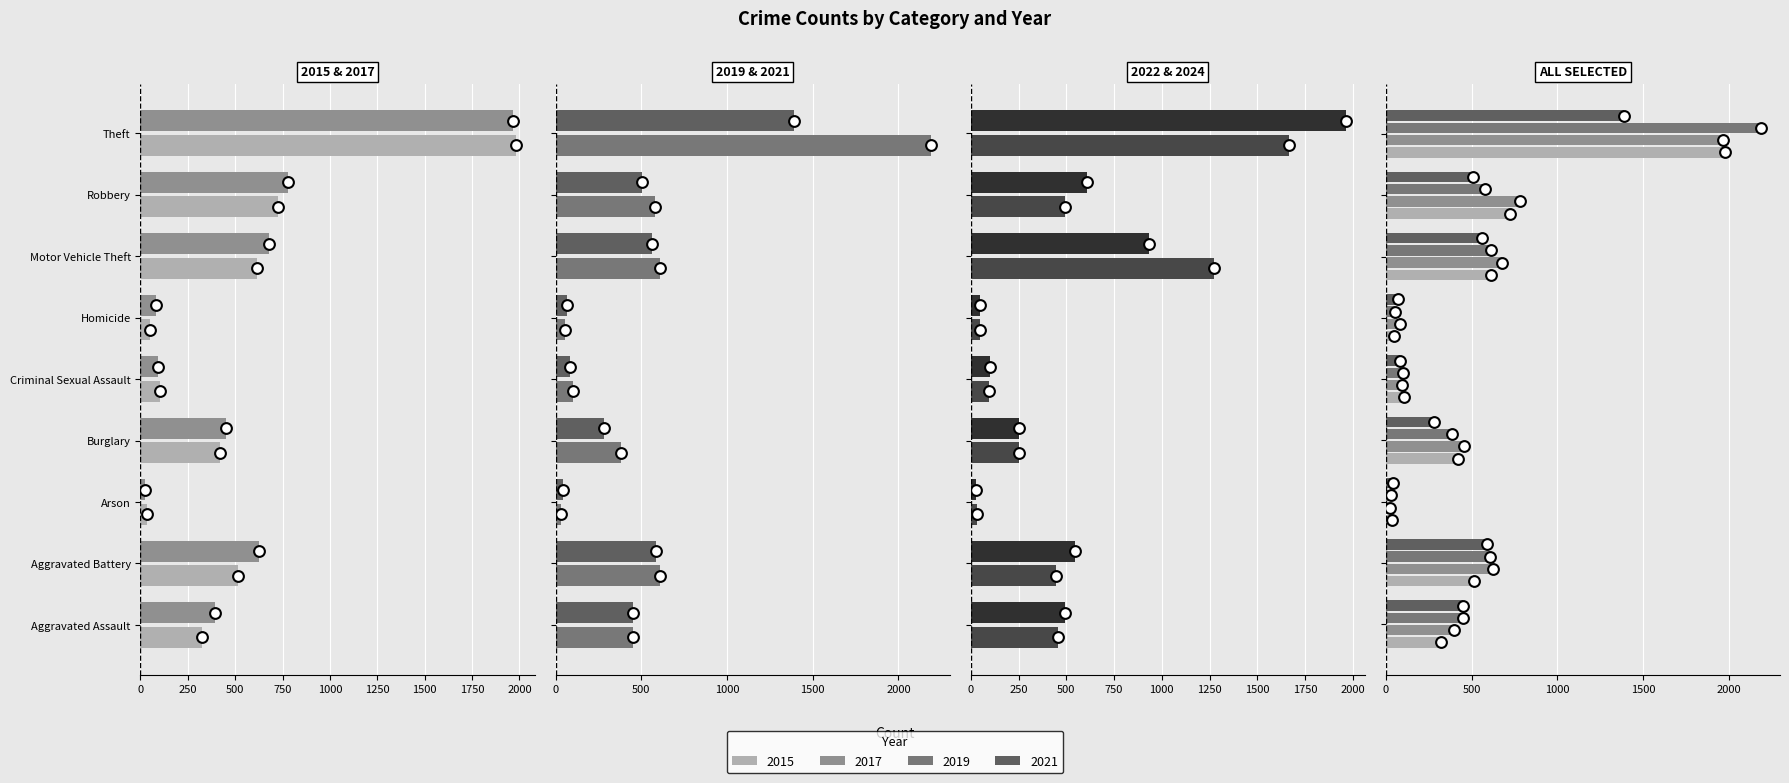

At which category is the sum across all series the highest?

Theft